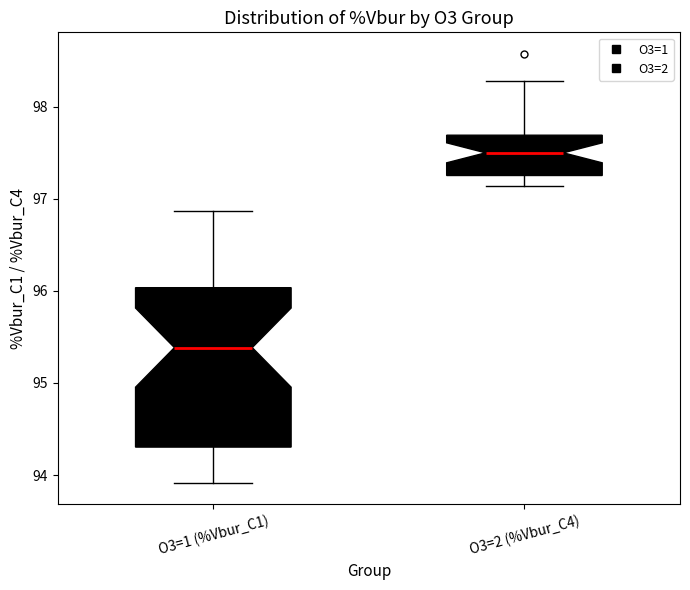

Reading left to right, read every box against the y-axis: the position of its median line, the range the box covers, and the ends of its whiskers. The values are not printed on the chart, so give them approximately, as read against the axis.

O3=1 (%Vbur_C1): median 95.4, box 94.3 to 96.0, whiskers 93.9 to 96.9
O3=2 (%Vbur_C4): median 97.5, box 97.3 to 97.7, whiskers 97.1 to 98.3